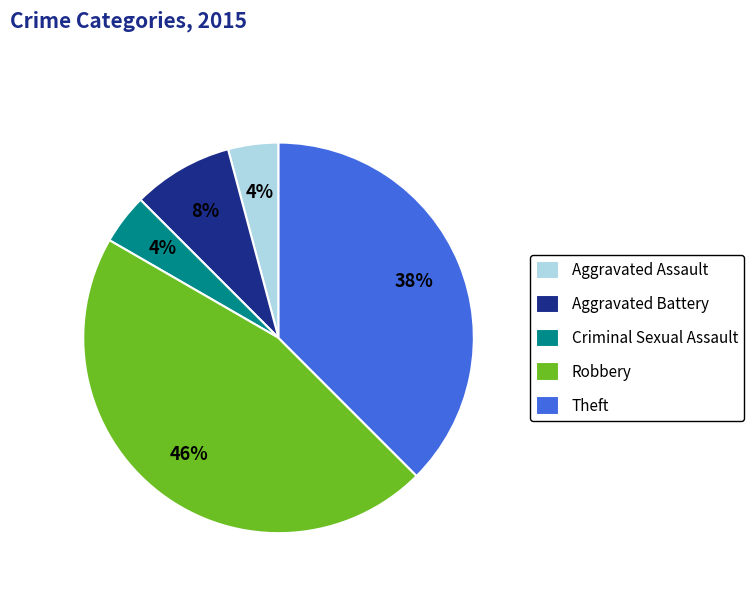

Is there any slice that represents more than half of the pie?

No